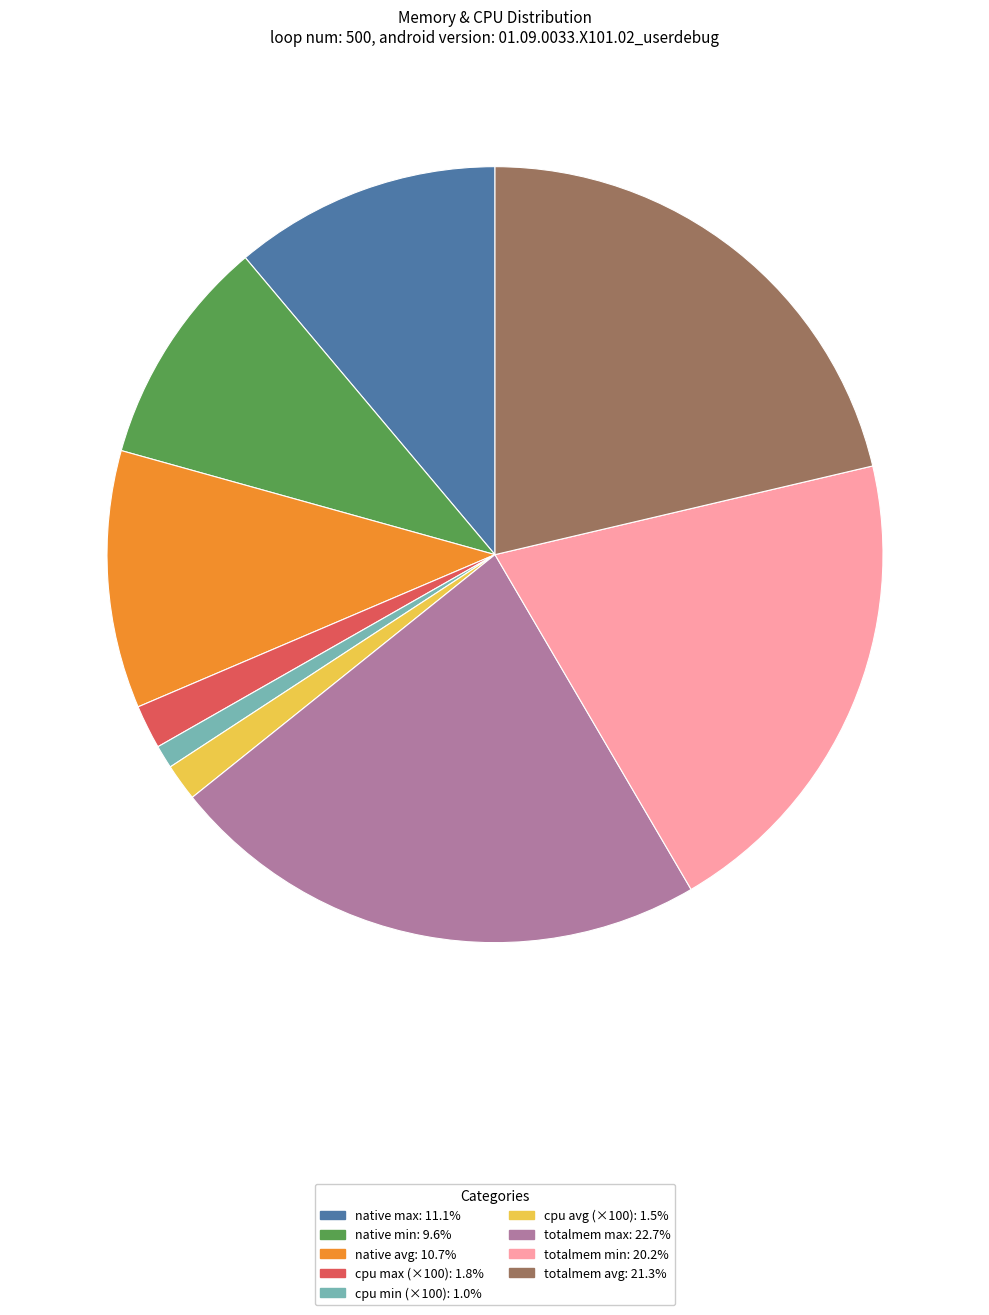

How many segments does this pie chart have?

9